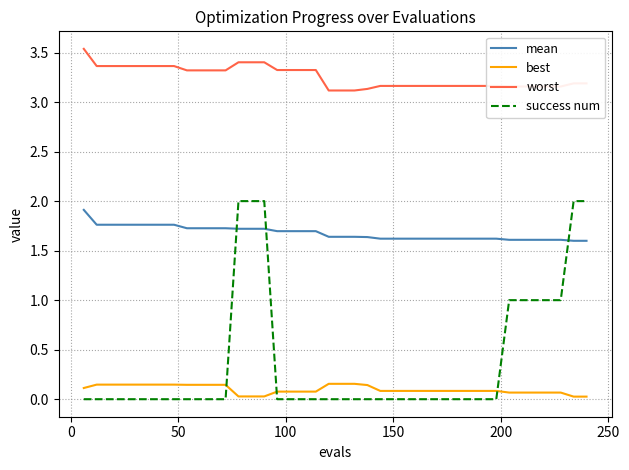

Which series has the largest total across all categories?

worst